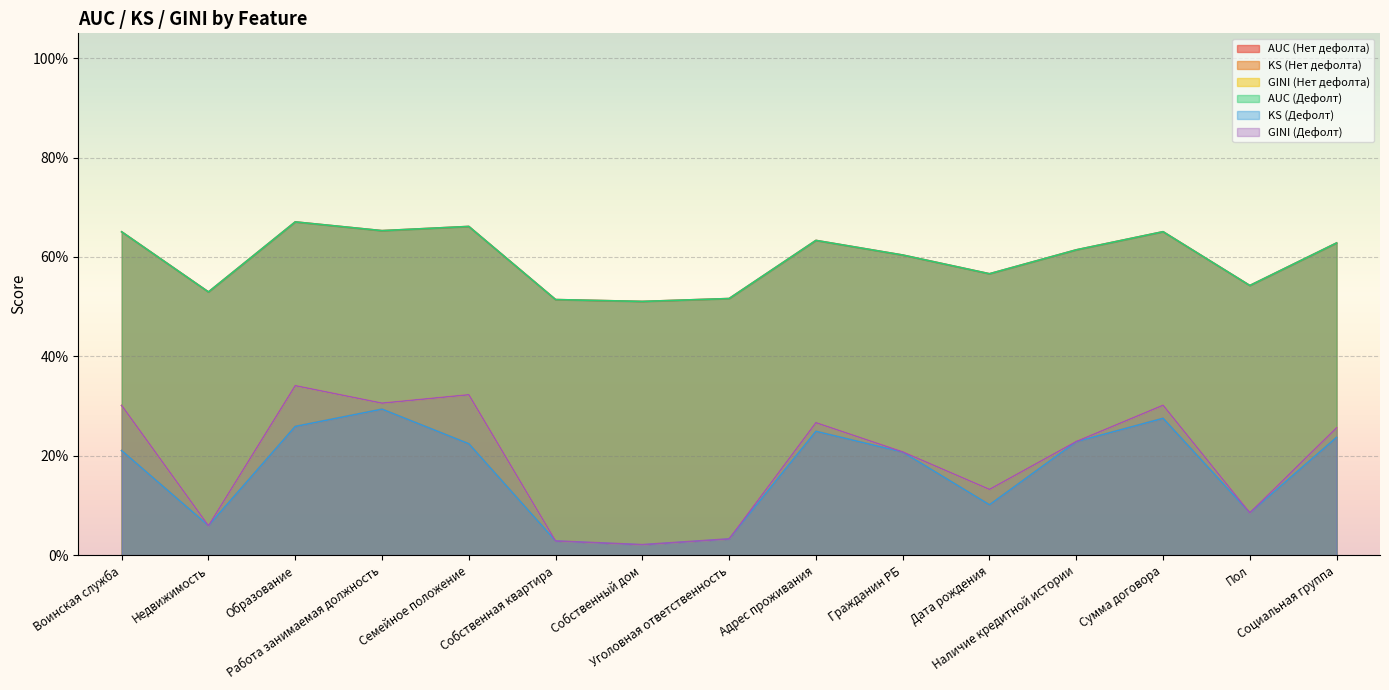

Between which two adjacent categories do KS (Дефолт) and GINI (Дефолт) first intersect?

Собственная квартира and Собственный дом